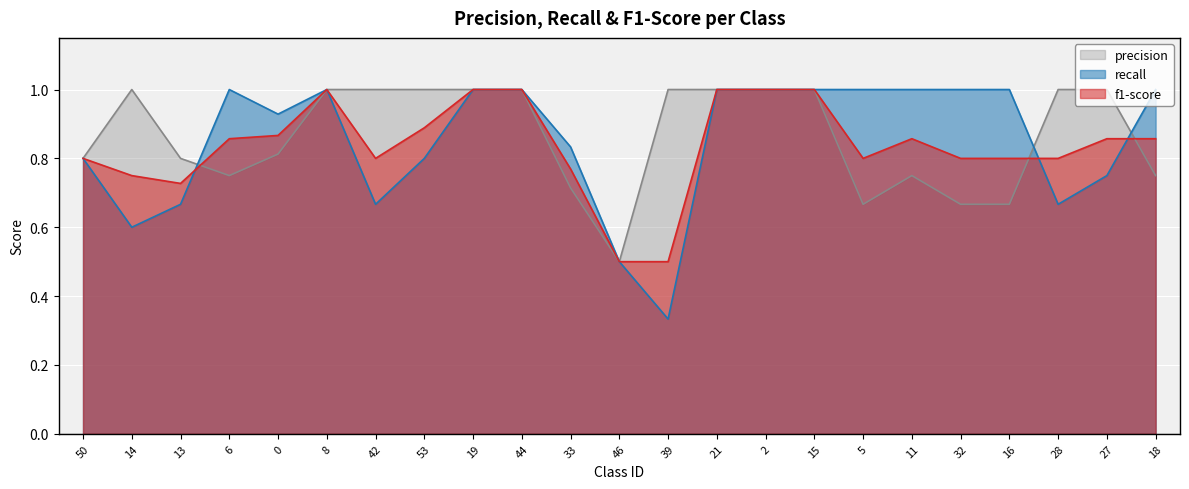

Where is the first local minimum for recall?

14